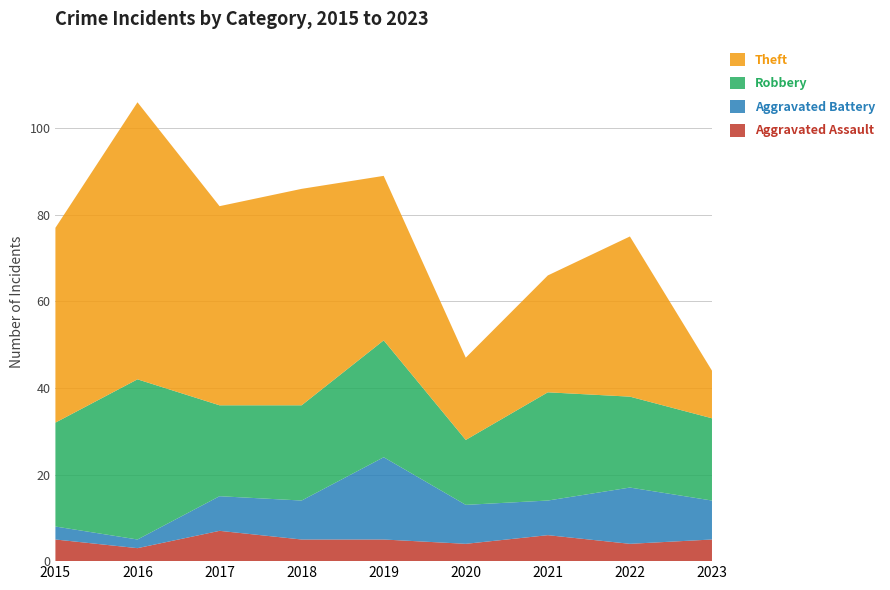

Reading left to right, what are all the values shown in this chart?

Aggravated Assault: 5	3	7	5	5	4	6	4	5
Aggravated Battery: 3	2	8	9	19	9	8	13	9
Robbery: 24	37	21	22	27	15	25	21	19
Theft: 45	64	46	50	38	19	27	37	11